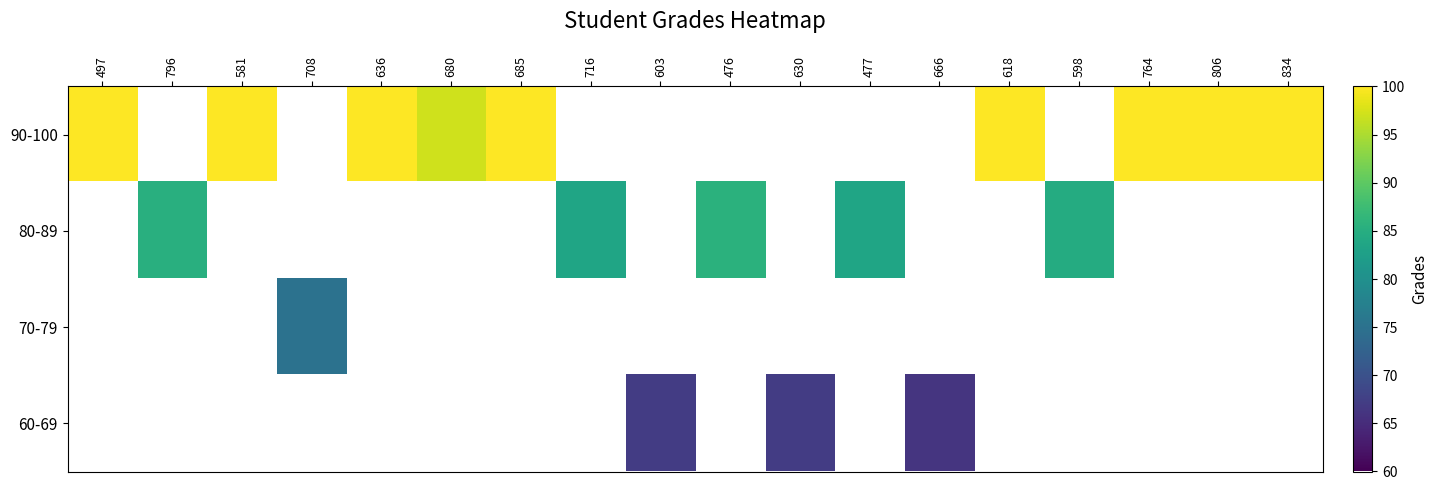

What is the greatest value displayed?

100.0